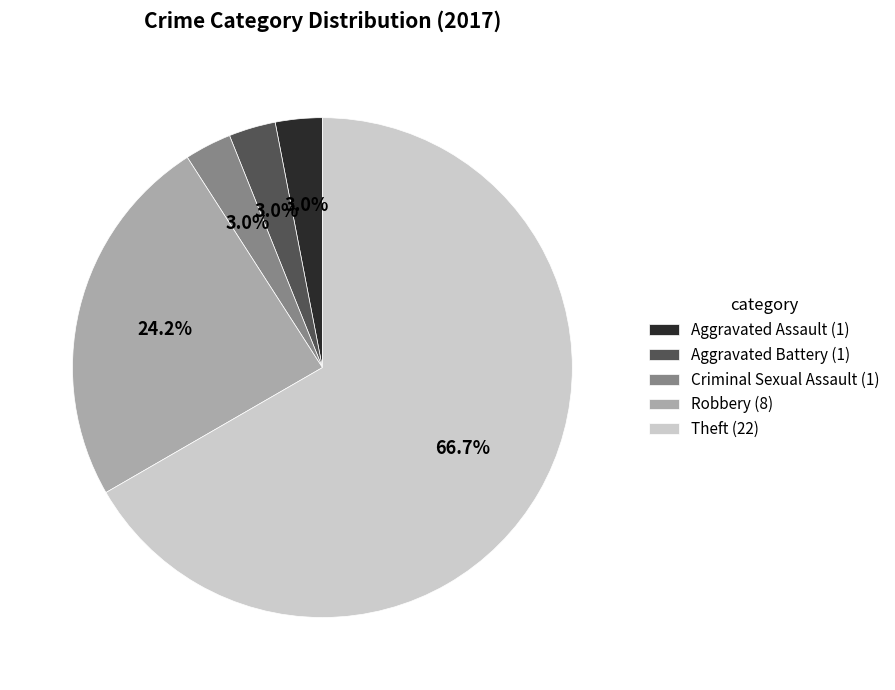

Between Robbery (8) and Aggravated Assault (1), which is larger?

Robbery (8)